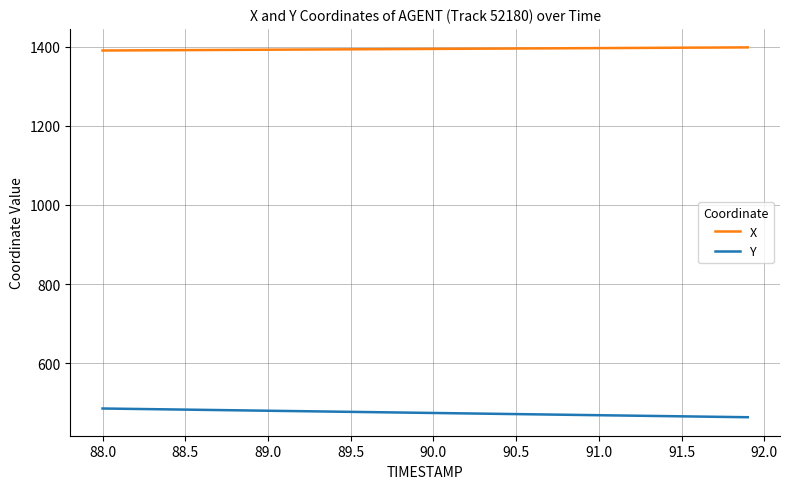

Which series has the largest range (max minus min)?

Y